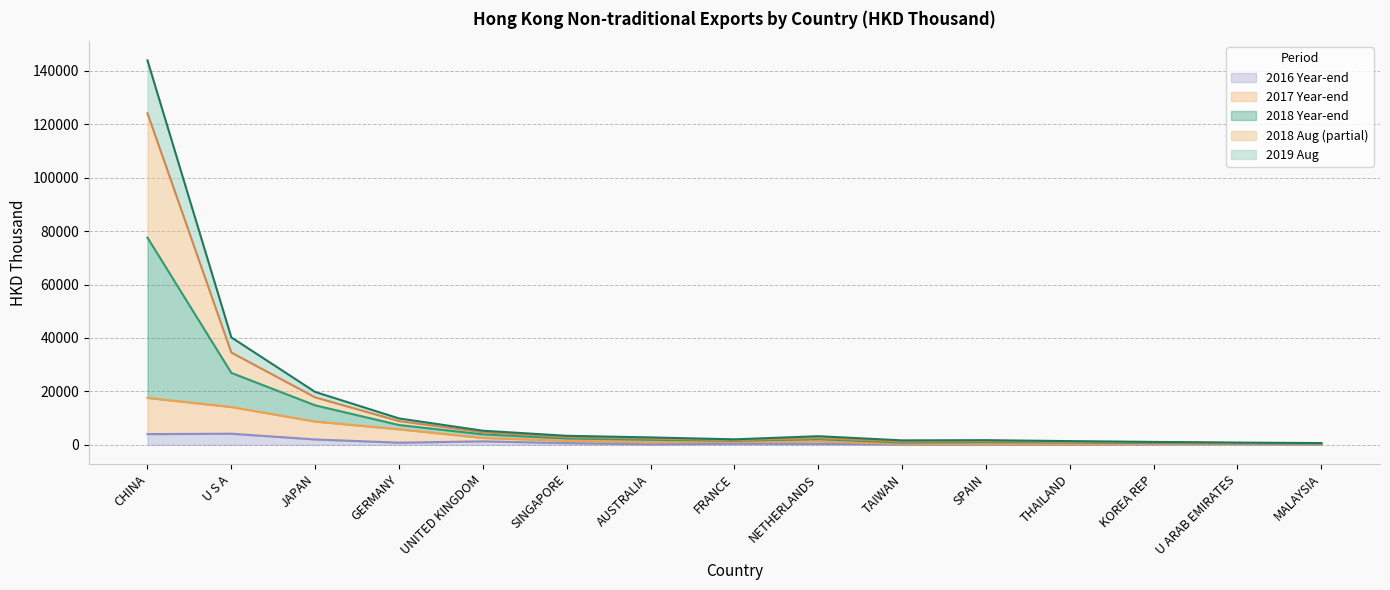

Rank the categories by 201812 (HKD Thousand) value from lowest to highest.

MALAYSIA, U ARAB EMIRATES, KOREA REP, THAILAND, TAIWAN, SPAIN, FRANCE, AUSTRALIA, NETHERLANDS, SINGAPORE, UNITED KINGDOM, GERMANY, JAPAN, U S A, CHINA